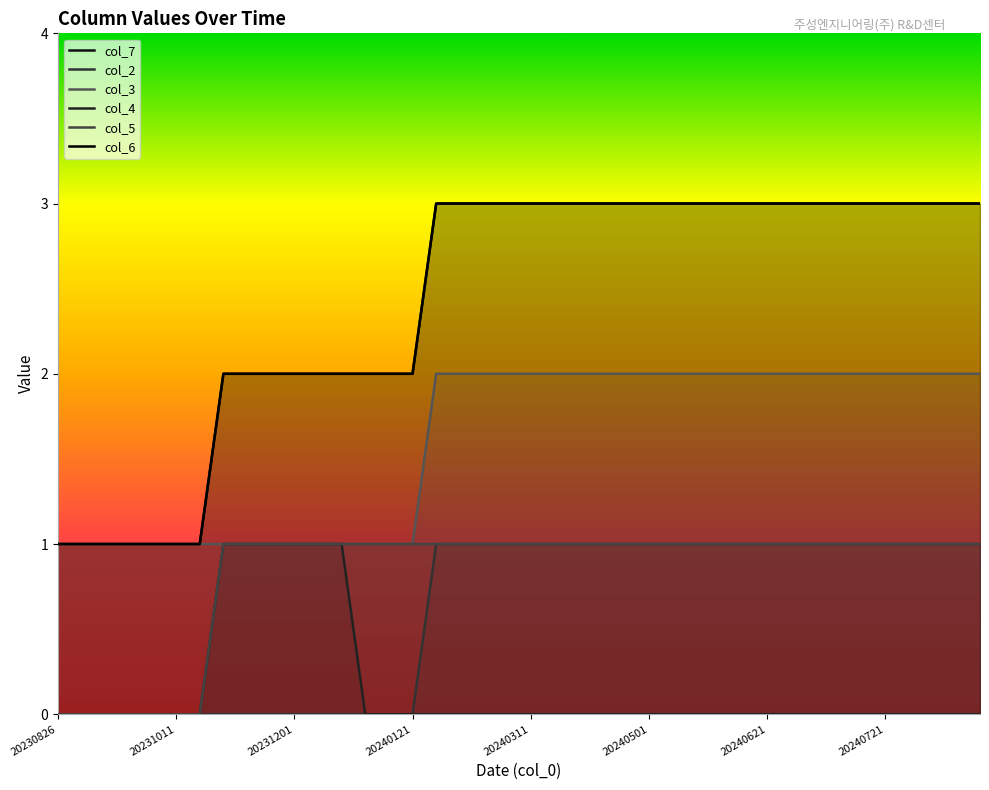

Which series has the largest total across all categories?

col_7